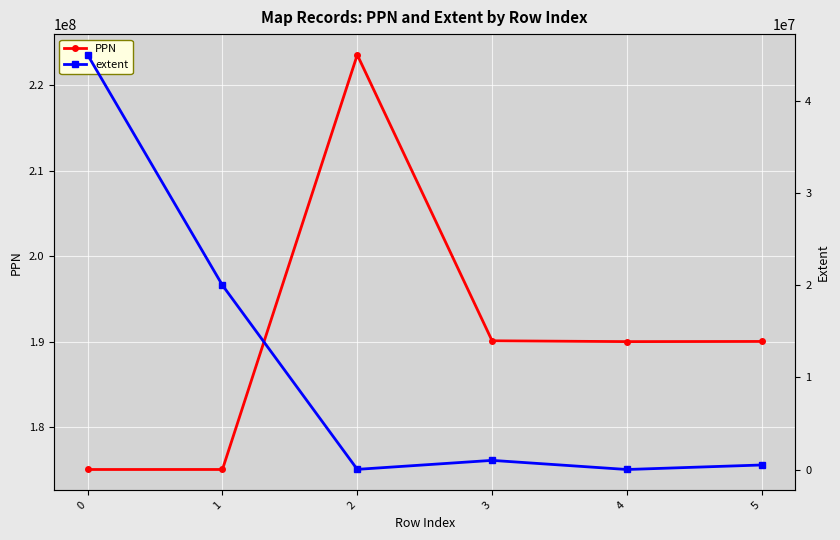

What is the highest value of the PPN series?

223546658